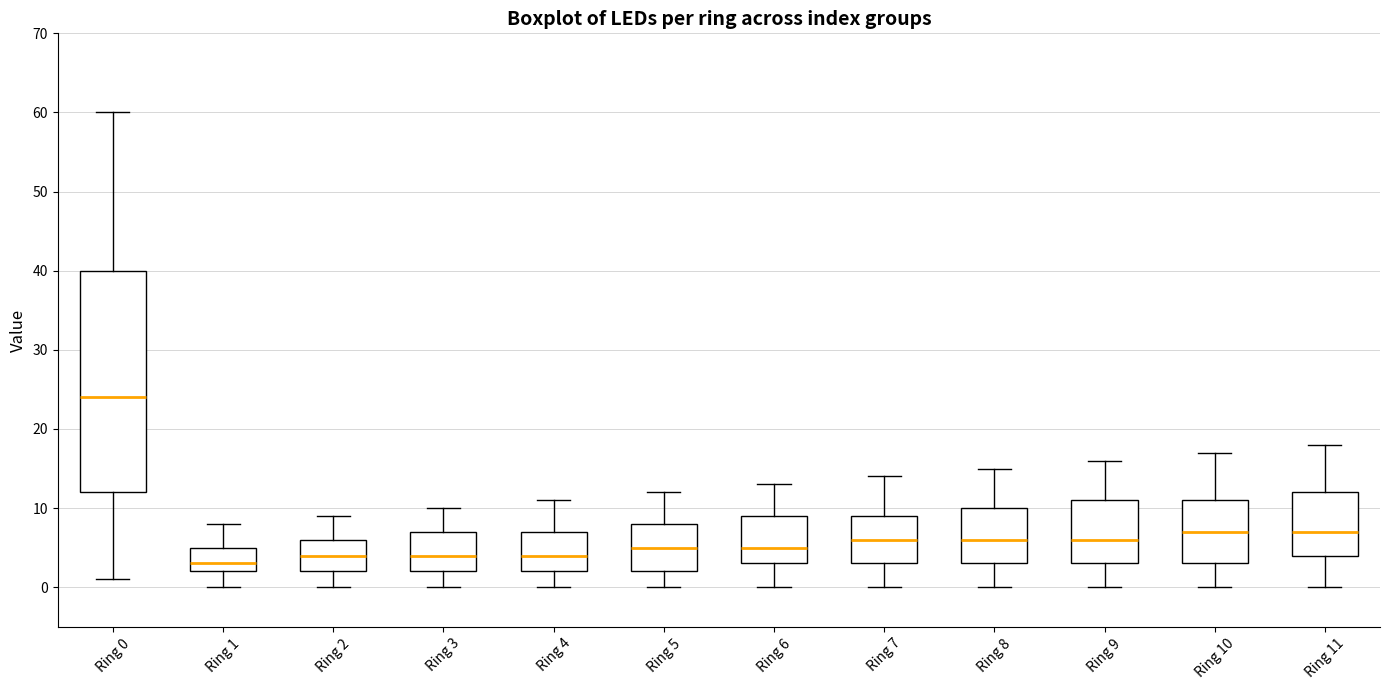

Comparing the boxes themselves (not the whiskers), which one is the tallest?

Ring 0